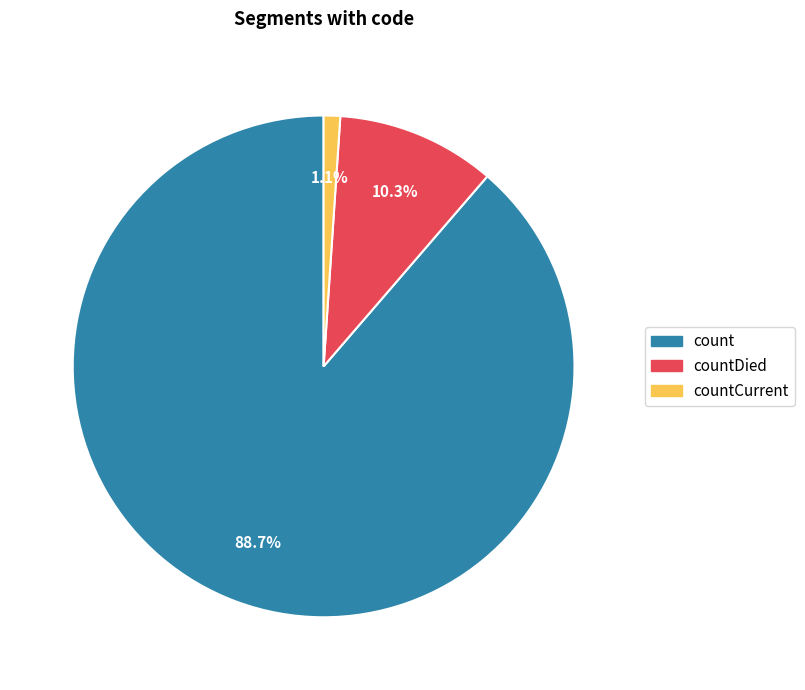

Is there any slice that represents more than half of the pie?

Yes